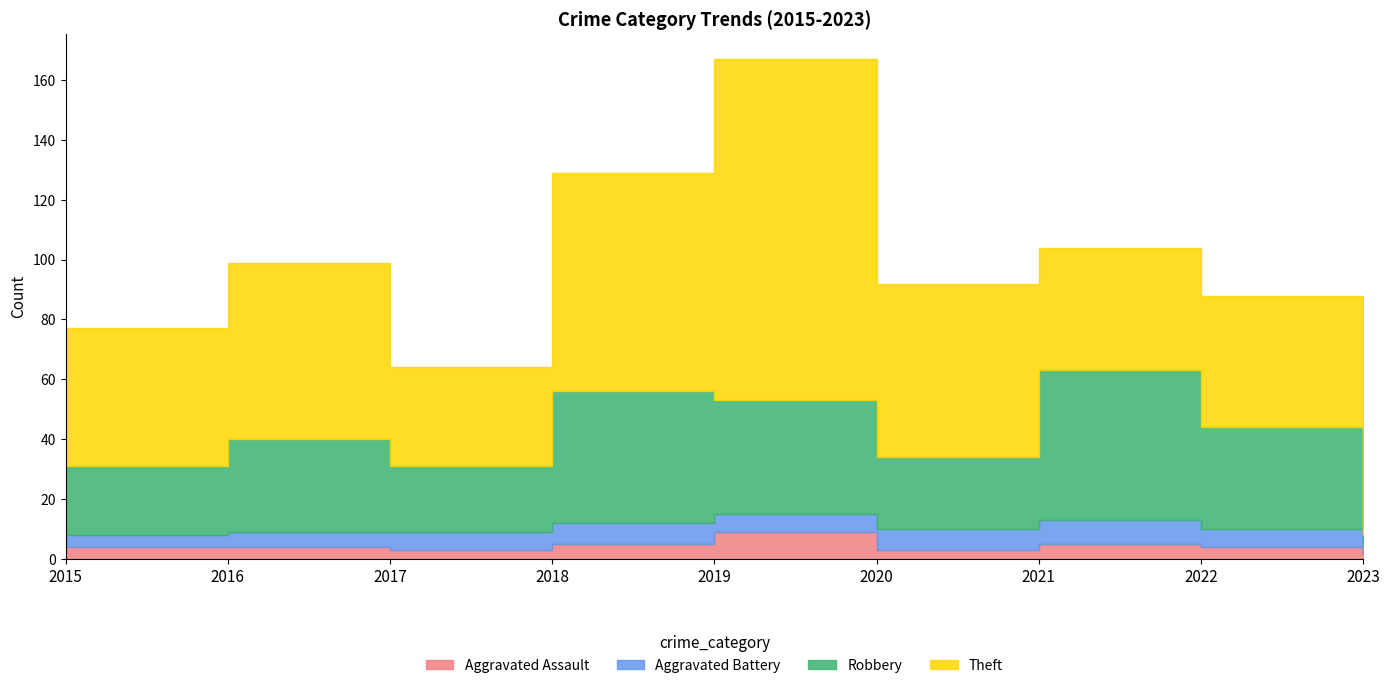

True or false: Theft has more than 2 points higher than both neighbors.

True